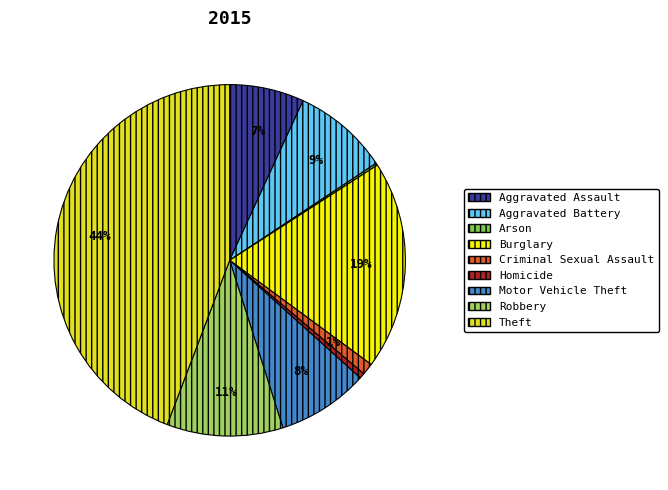

What is the largest slice in the pie chart?

Theft